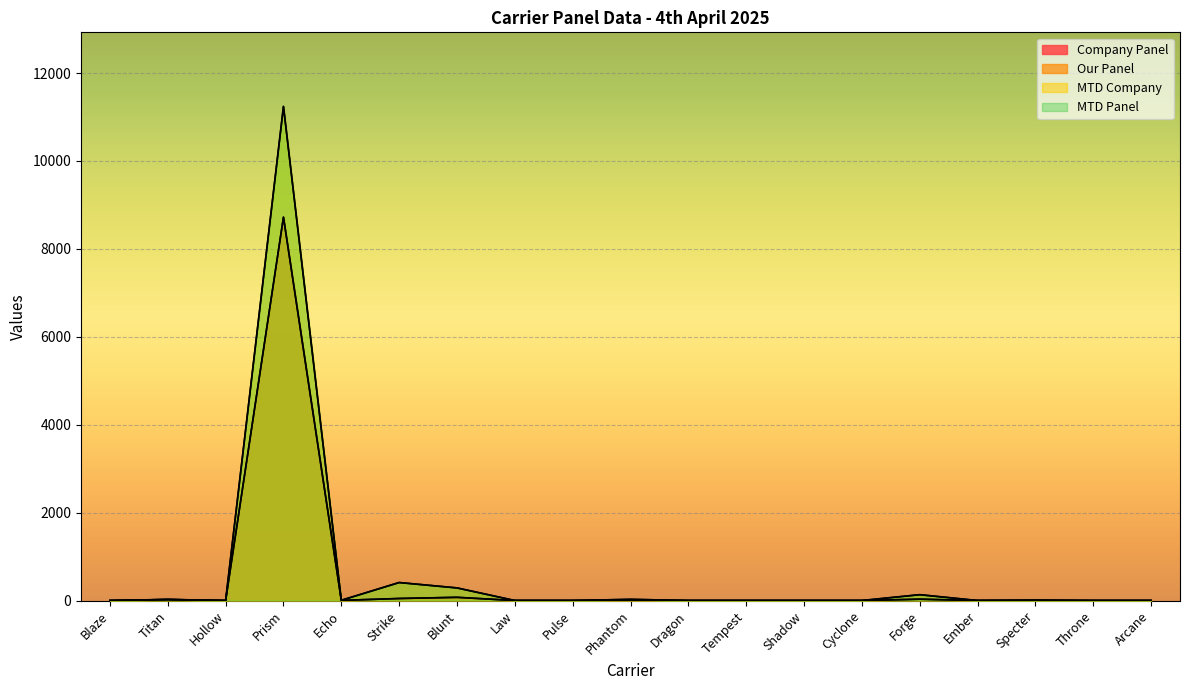

What is the label of the 14th point from the right?

Strike